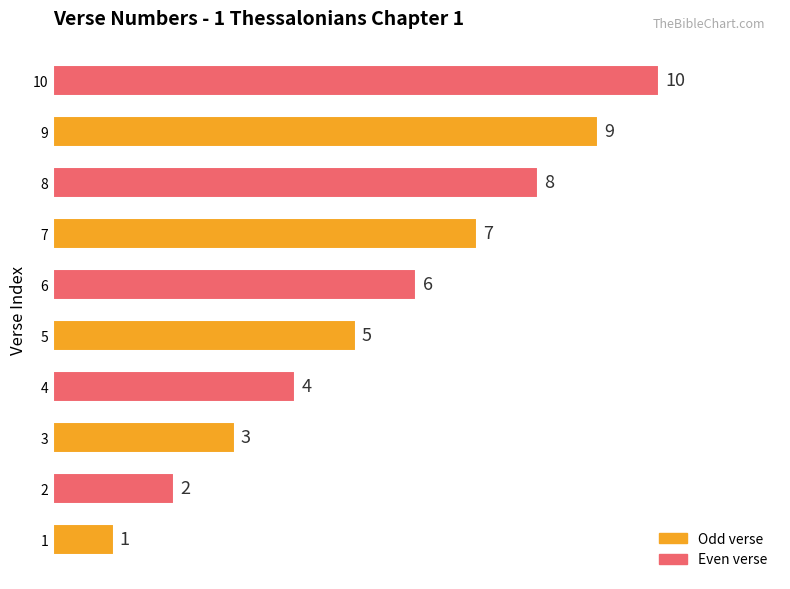

What is the sum of the values at 9 and 10?

19